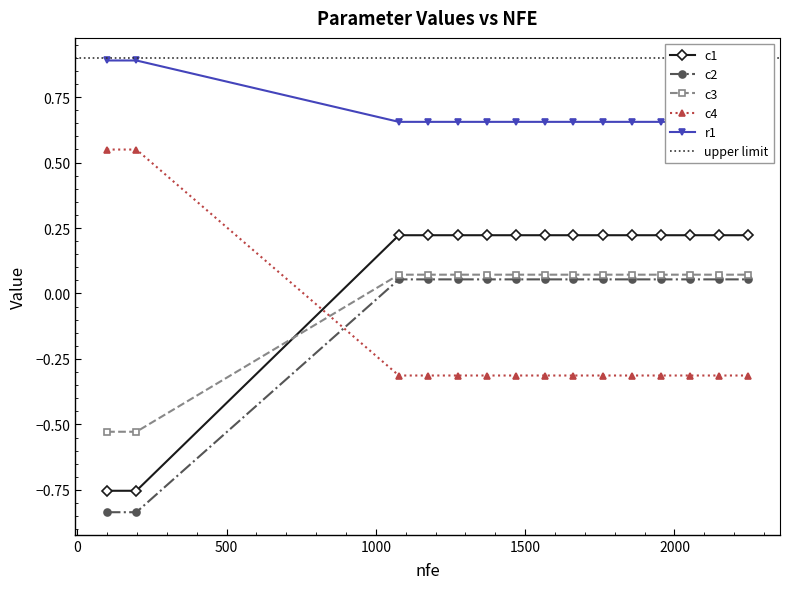

True or false: c2 and c1 intersect in this chart.

False